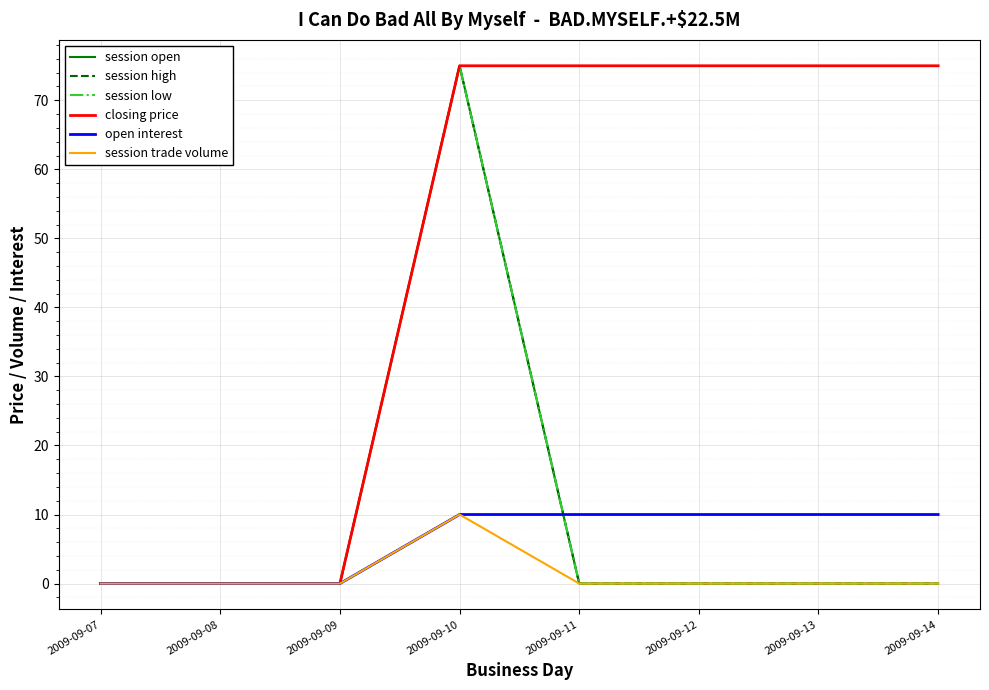

Is the value of closing price at 2009-09-09 greater than the value of session high at 2009-09-07?

No